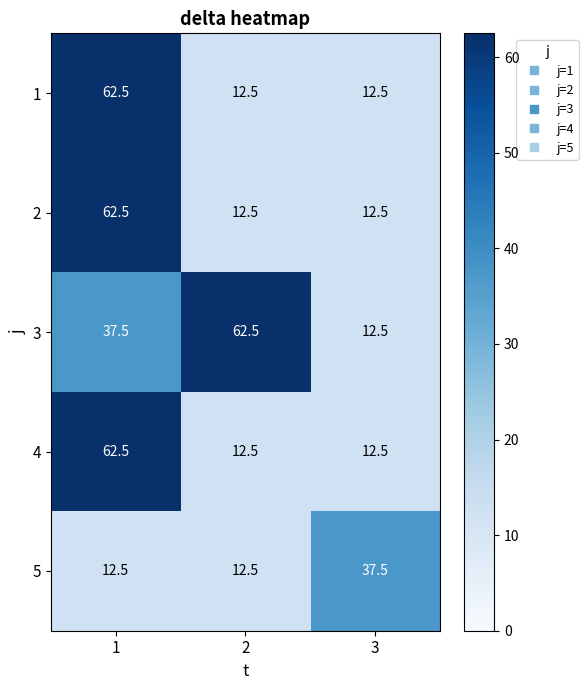

The value of 2 at 2 is 6.8. True or false?

False